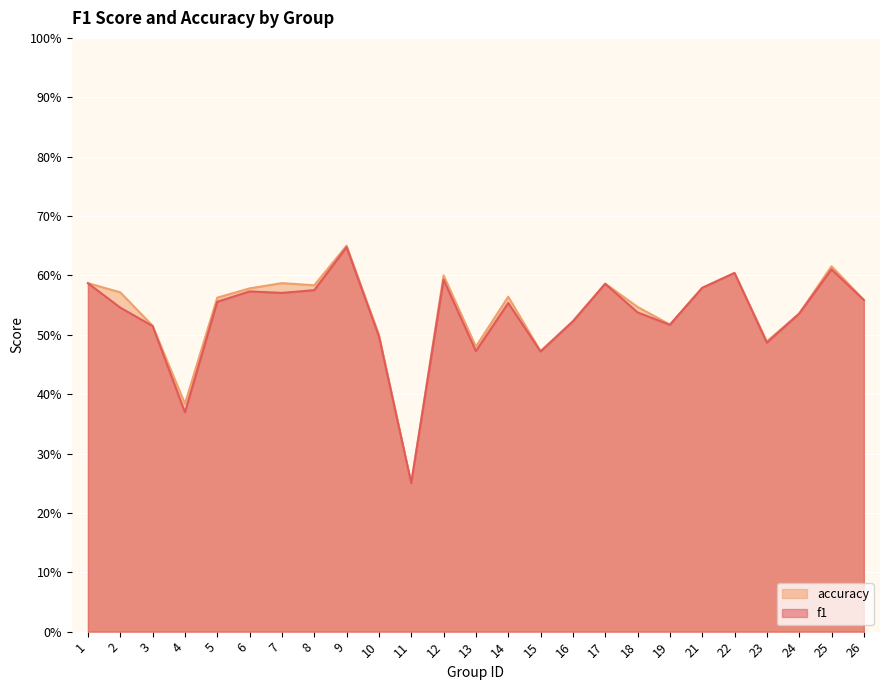

Rank the series by their average value, from lowest to highest.

f1, accuracy